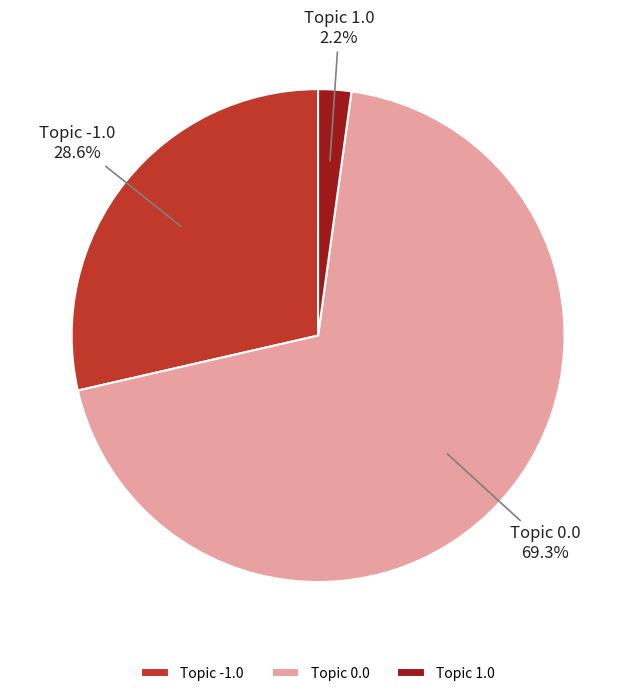

Count the number of slices in the pie.

3